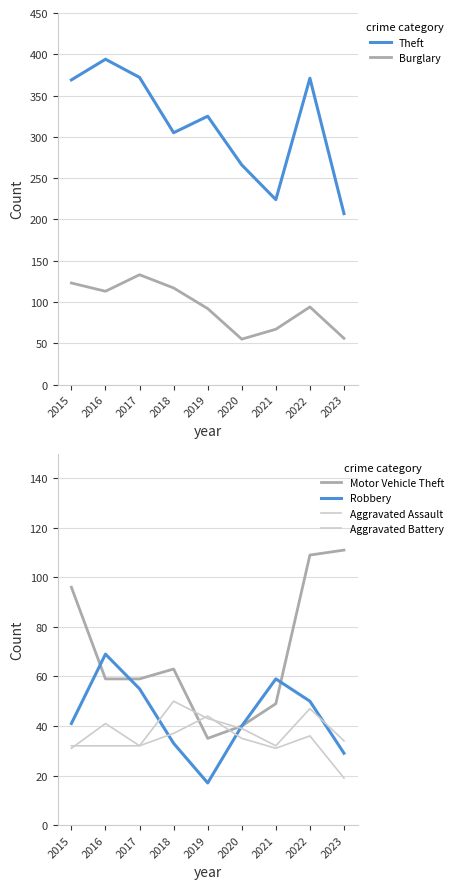

Which label corresponds to the largest value in the chart?

2016